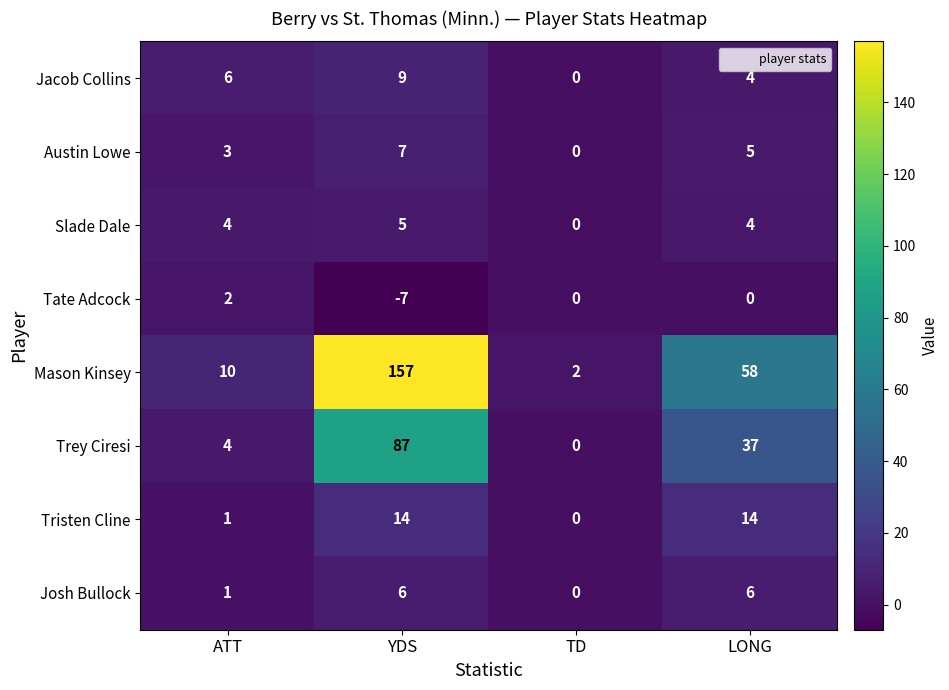

At YDS, list the series in order from smallest to largest.

Tate Adcock, Slade Dale, Josh Bullock, Austin Lowe, Jacob Collins, Tristen Cline, Trey Ciresi, Mason Kinsey